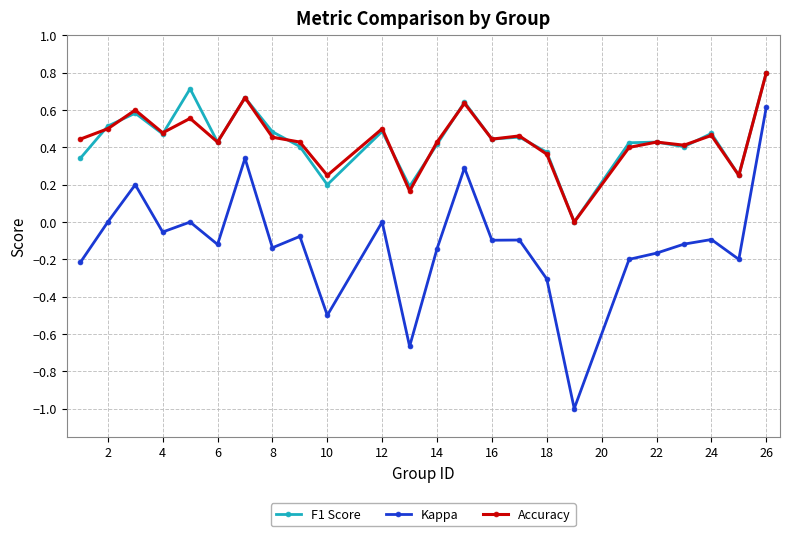

True or false: Kappa has more than 1 points higher than both neighbors.

True